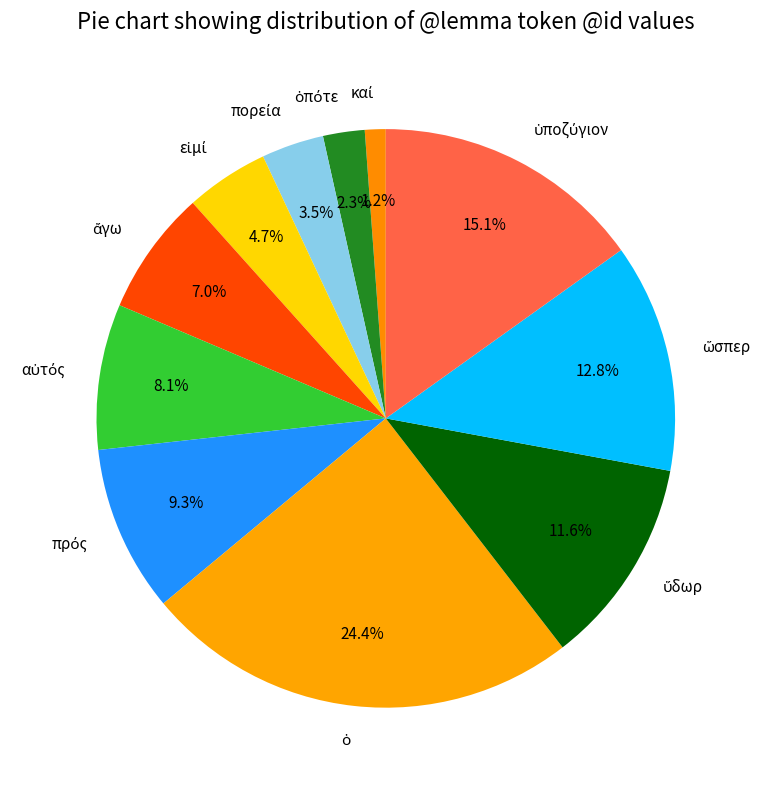

Is there a majority slice in this chart?

No